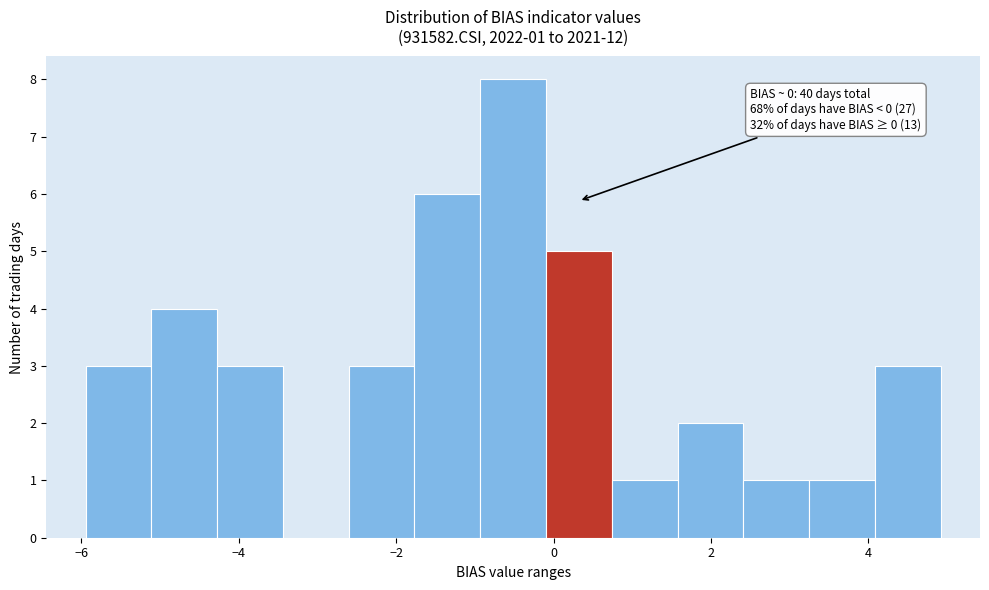

Which range on the x-axis has the tallest bar?

-1.0 to 0.0